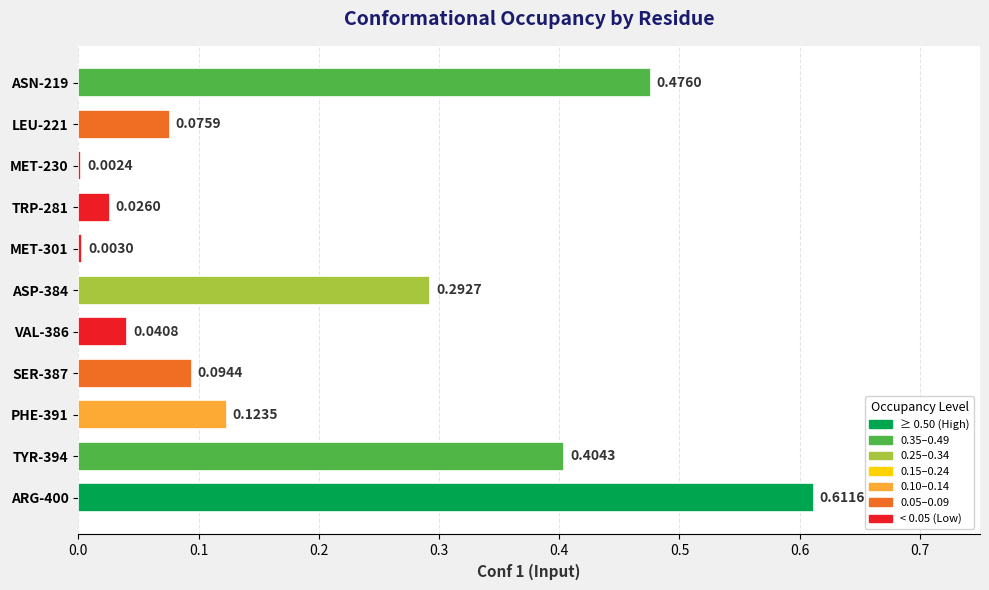

What is the sum of all values?

2.2